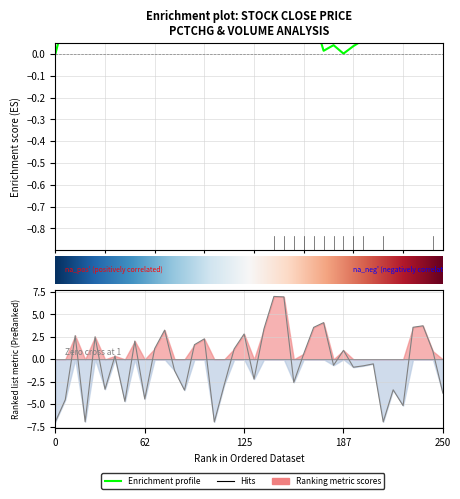

What is the label of the 10th point from the left?

9